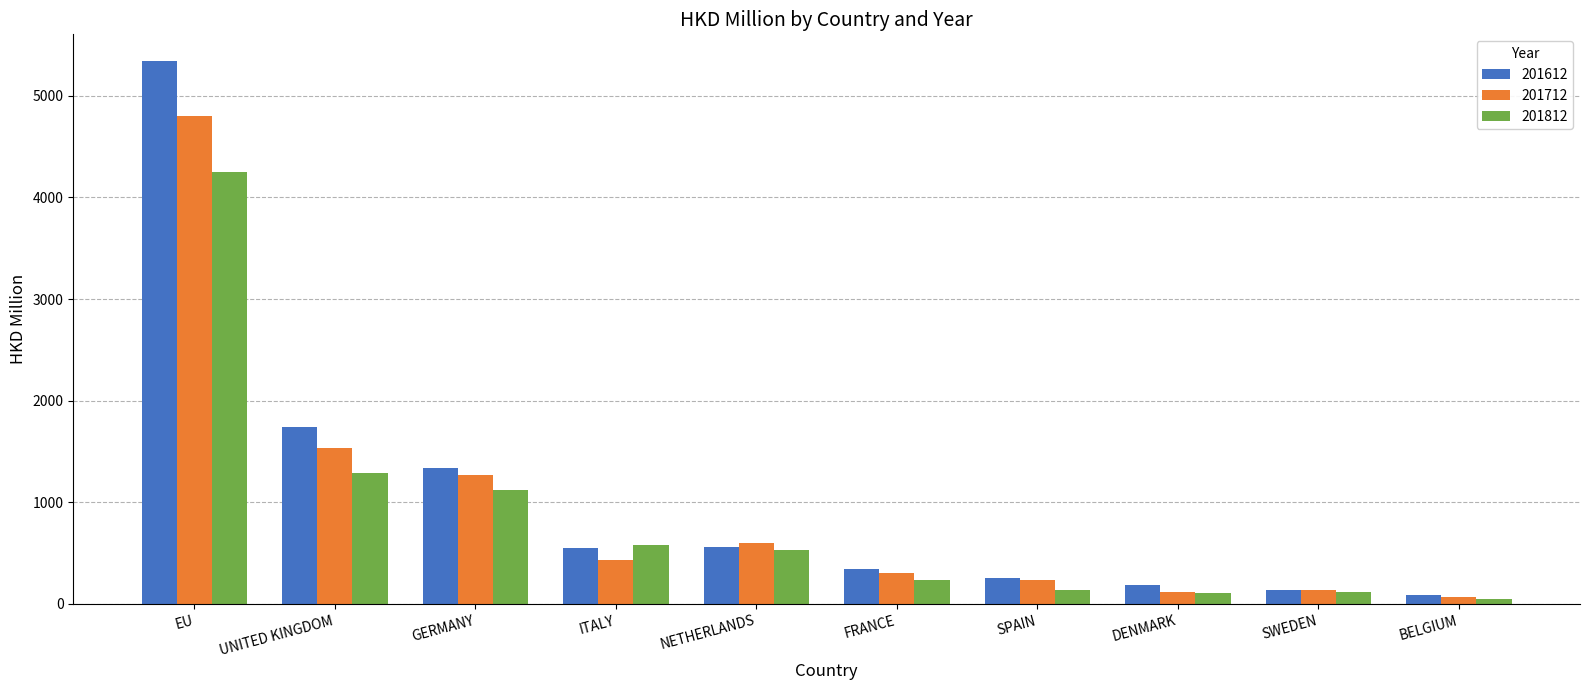

How many values in the 201712 series are below 430?

5